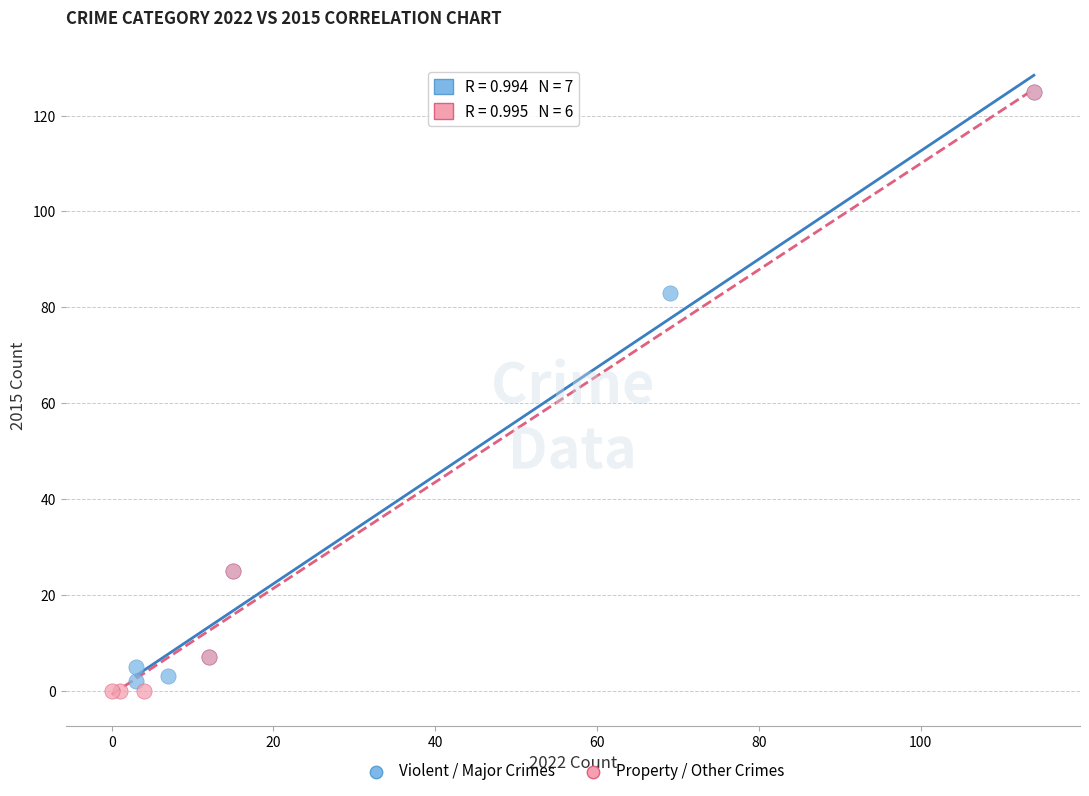

What are all the series names shown in the legend?

Violent / Major Crimes, Property / Other Crimes